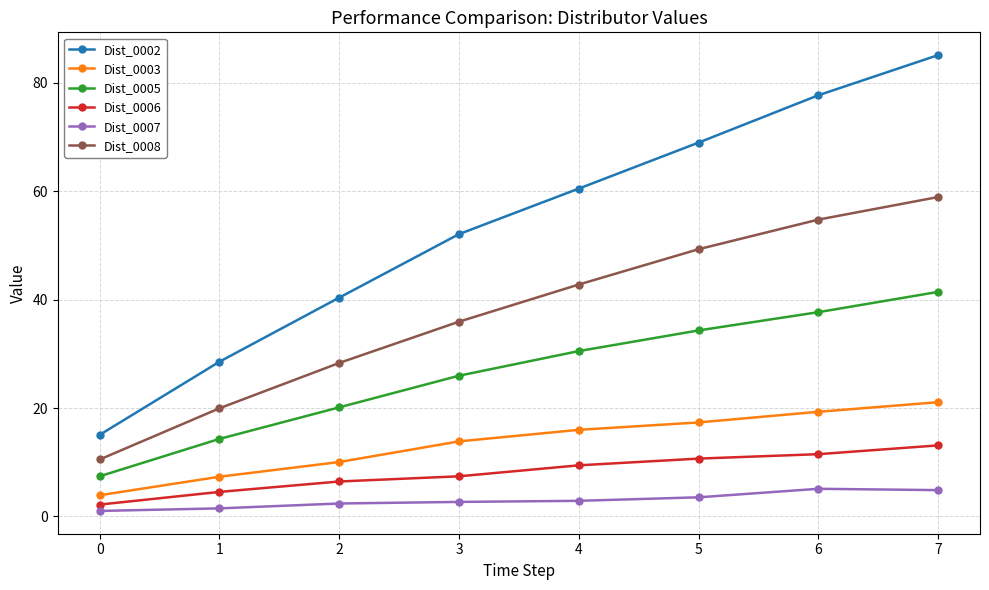

Rank the categories by Dist_0002 value from highest to lowest.

7, 6, 5, 4, 3, 2, 1, 0